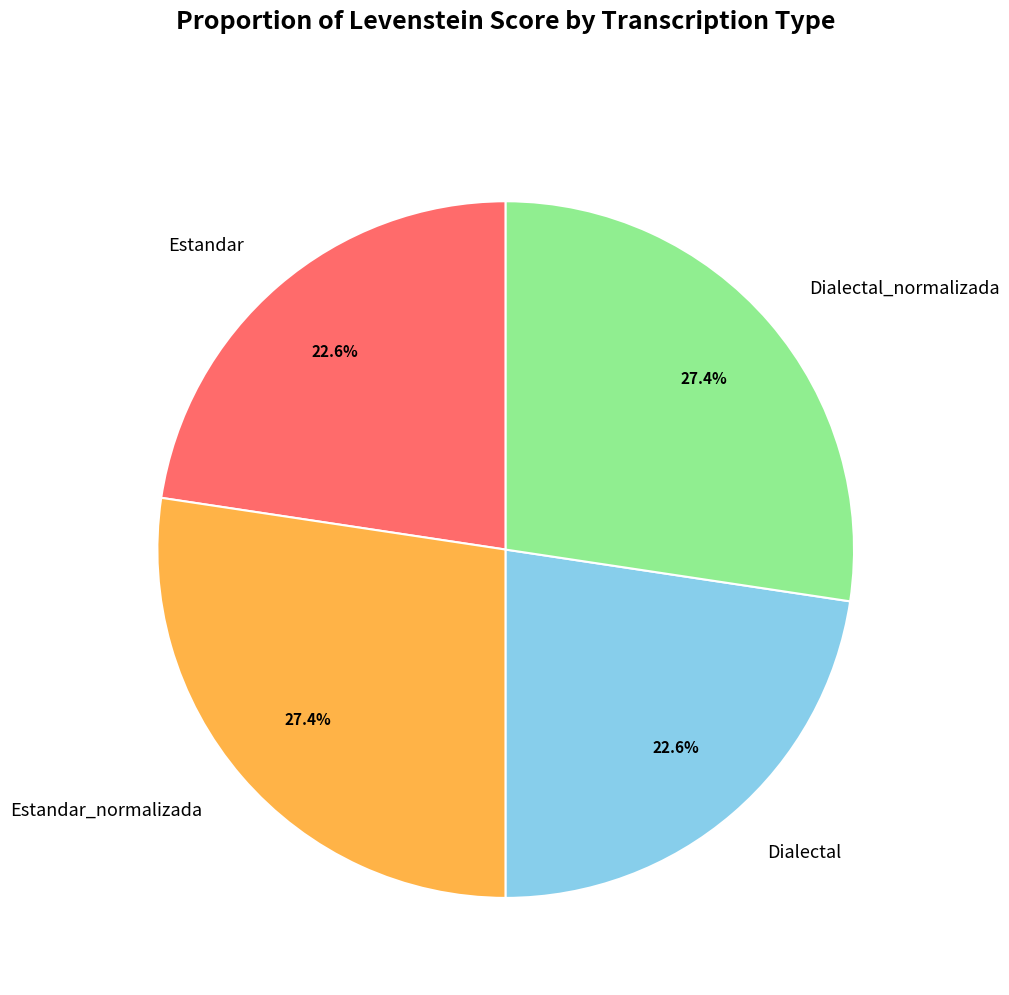

Combined, do Dialectal and Estandar account for over 50%?

No